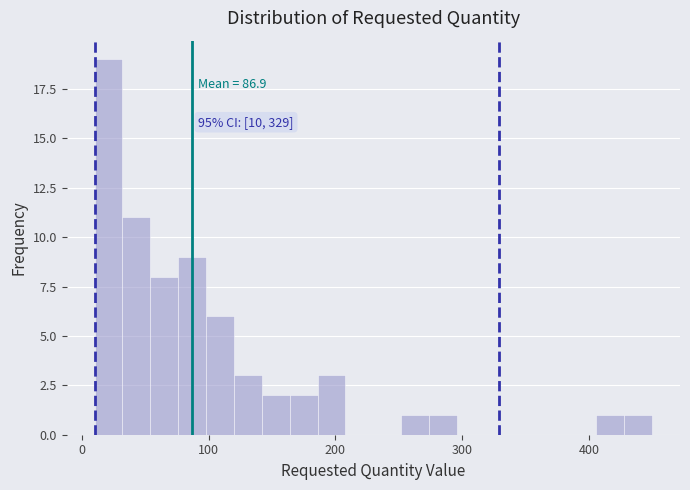

Read against the x-axis, roughly where is the centre of the tallest bar?

20